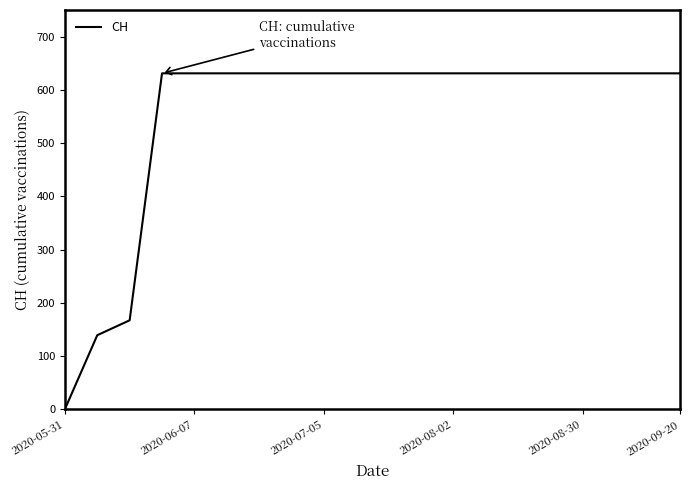

What is the difference between the maximum and minimum values?

631